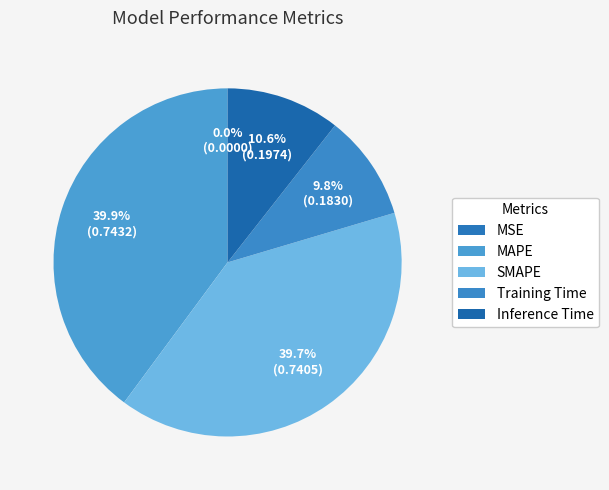

To the nearest percent, what is the average slice percentage?

20%